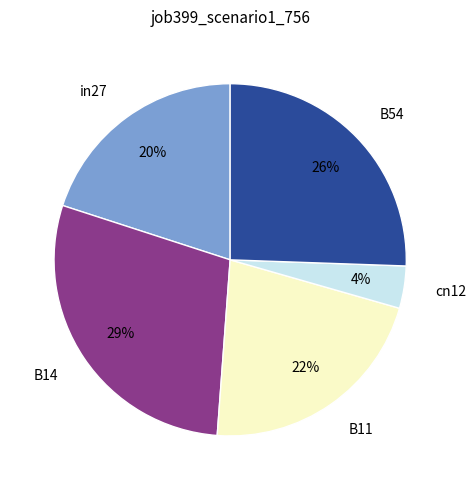

To the nearest percent, what is the average slice percentage?

20%